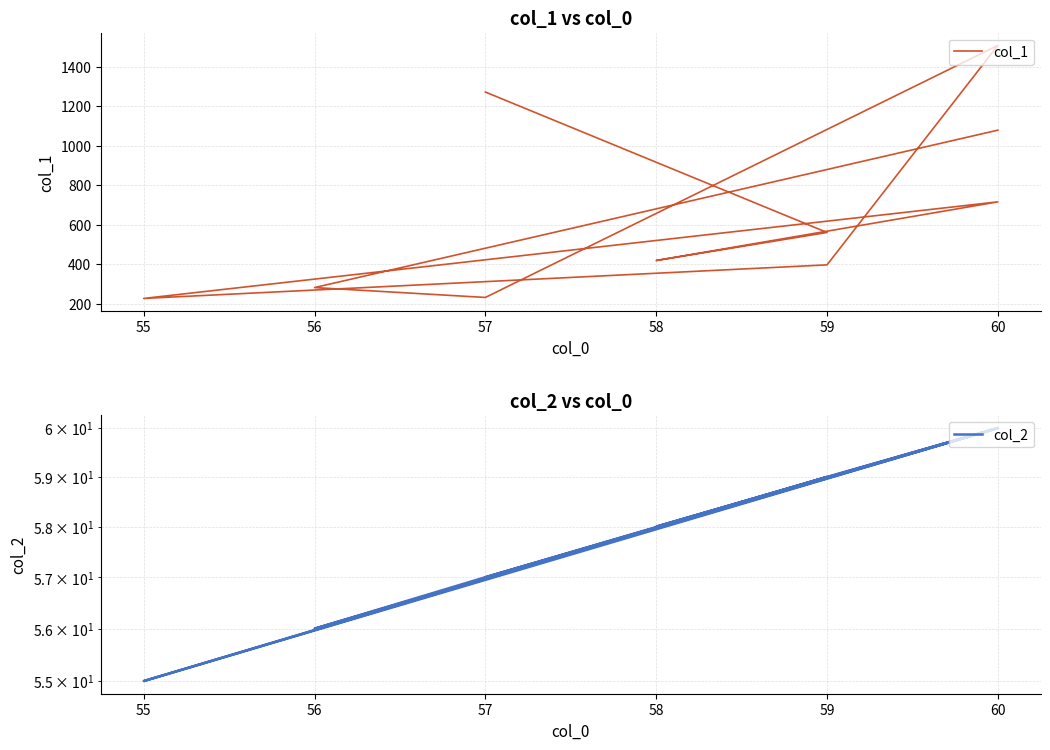

What is the sum of the col_1 values at 56 and 60?

1359